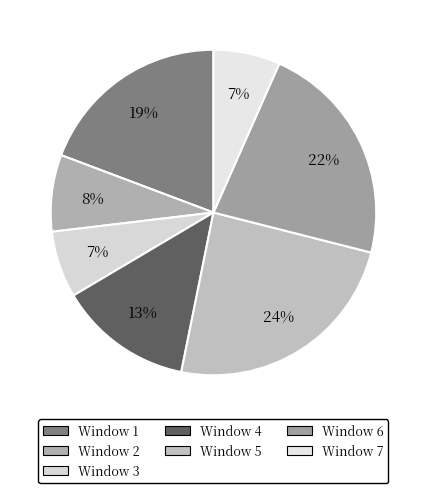

Between Window 5 and Window 2, which is larger?

Window 5